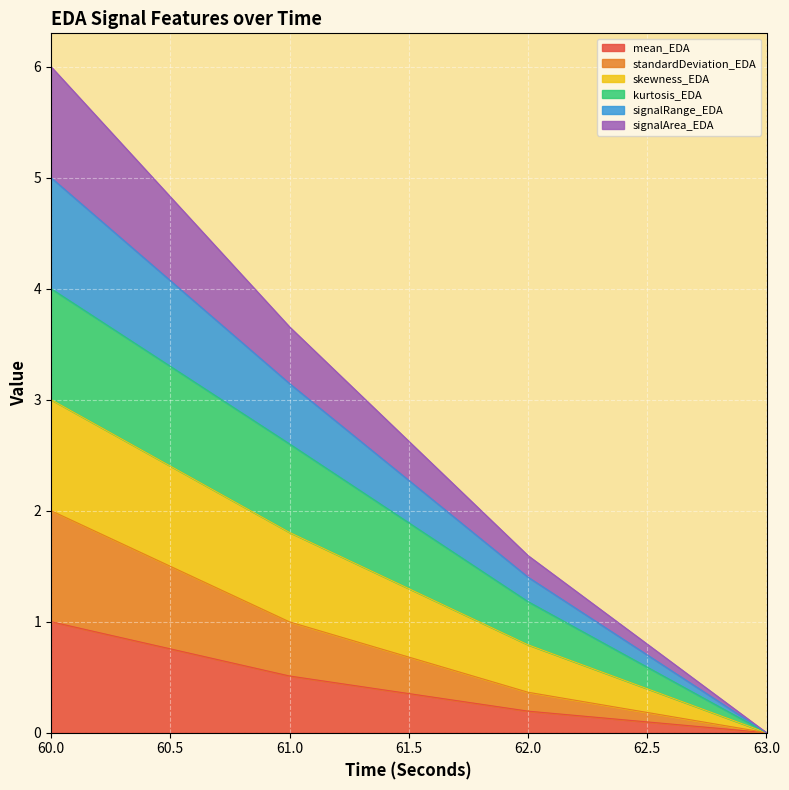

At which category is the sum across all series the highest?

60.0